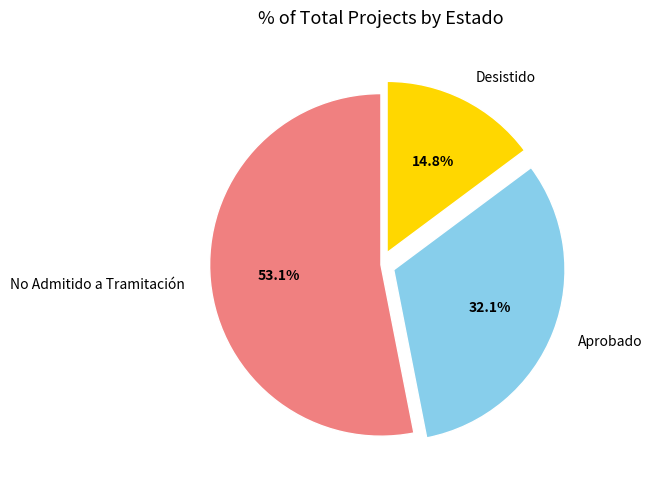

Count the number of slices in the pie.

3